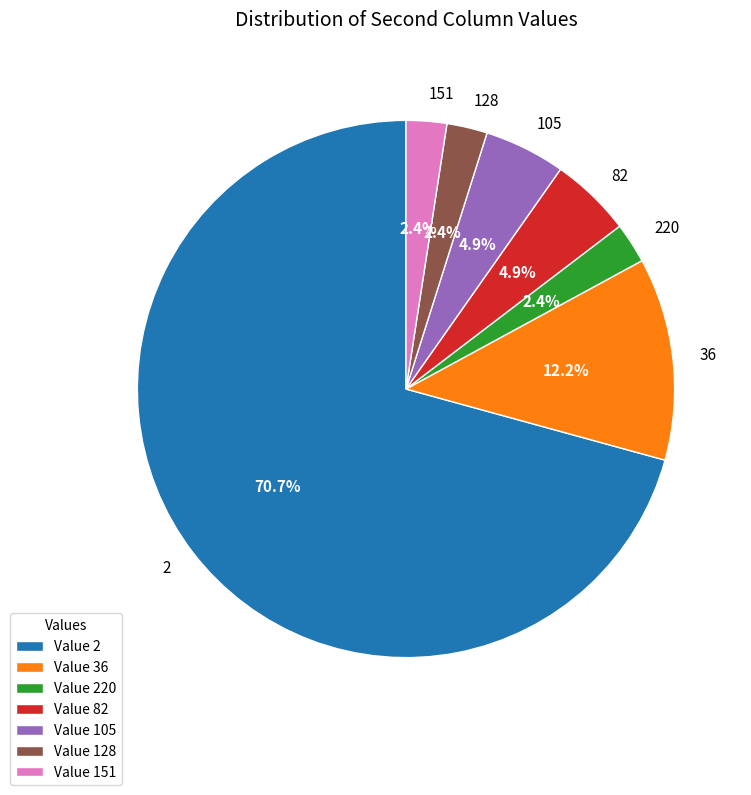

Is there any slice that represents more than half of the pie?

Yes